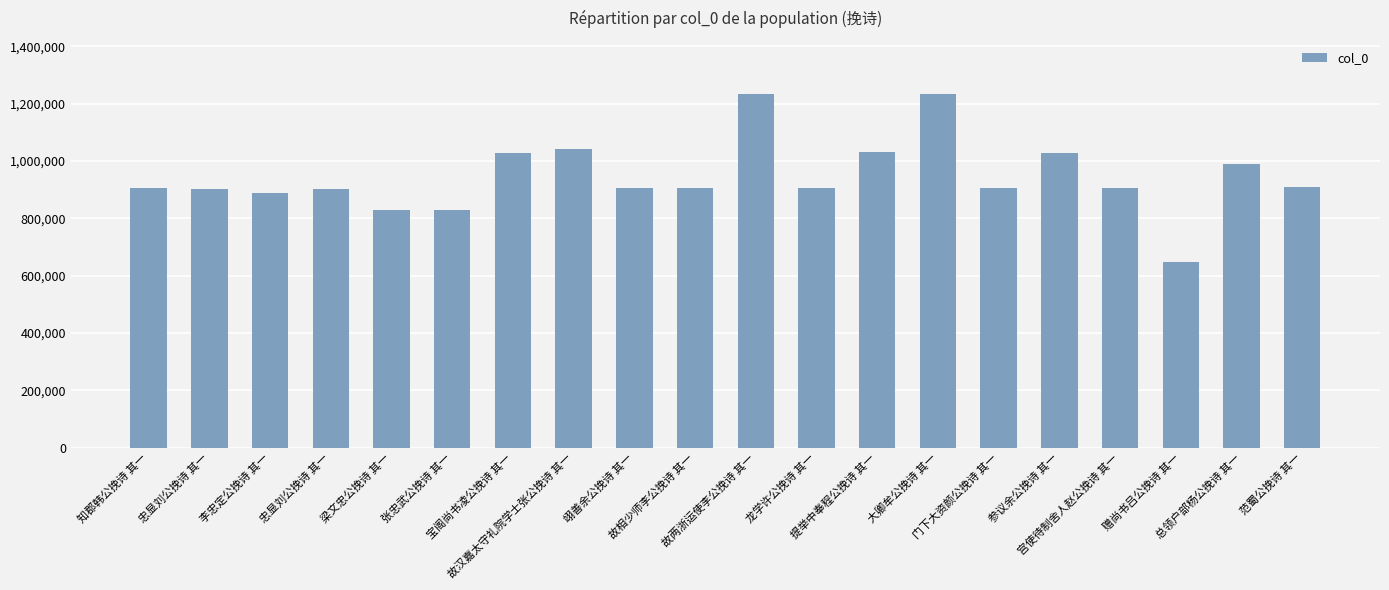

How many categories are shown in the chart?

20